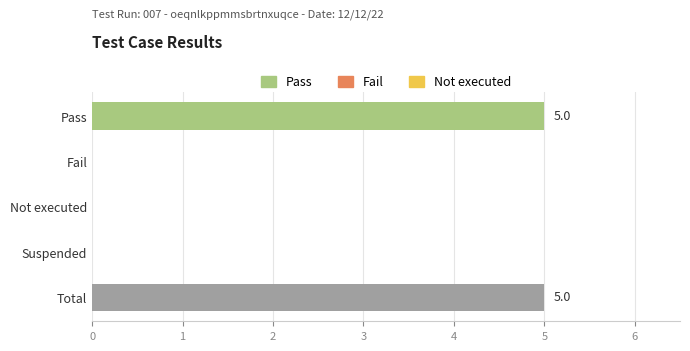

What is the change in value from Fail to Total?

+5